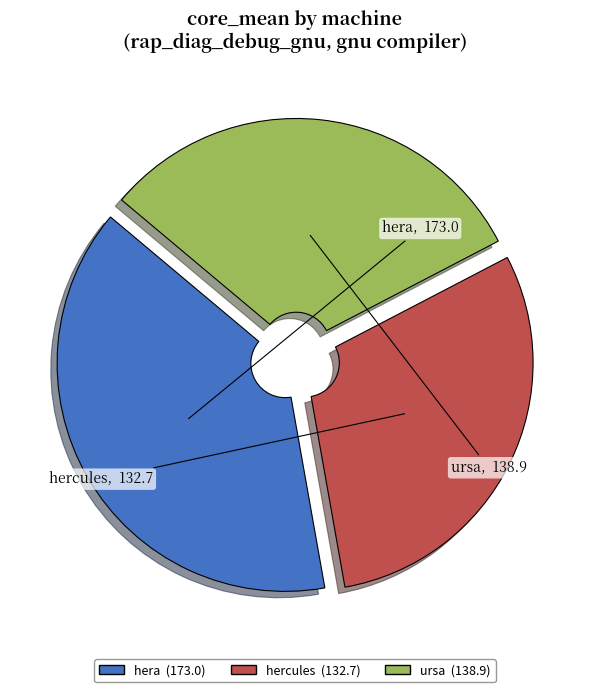

Approximately how many times larger is the value at ursa compared to hercules?

1.0